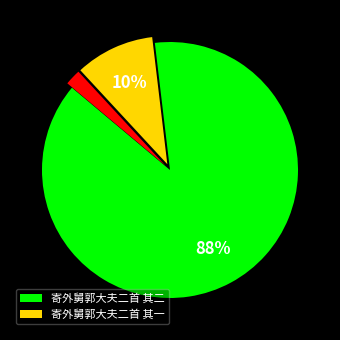

To the nearest percent, what is the average slice percentage?

33%